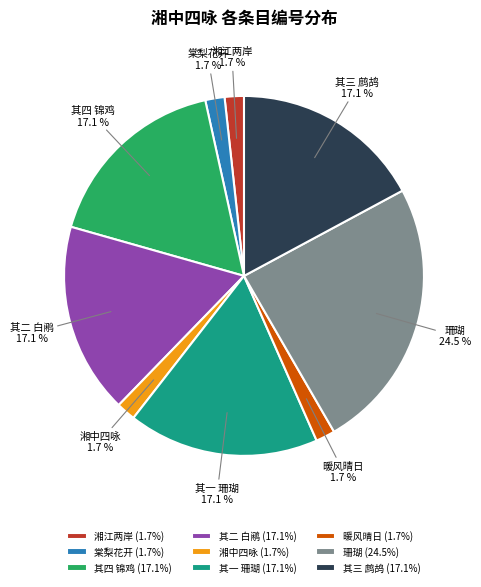

What is the total percentage of 棠梨花开 and 其一 珊瑚?

18.9%